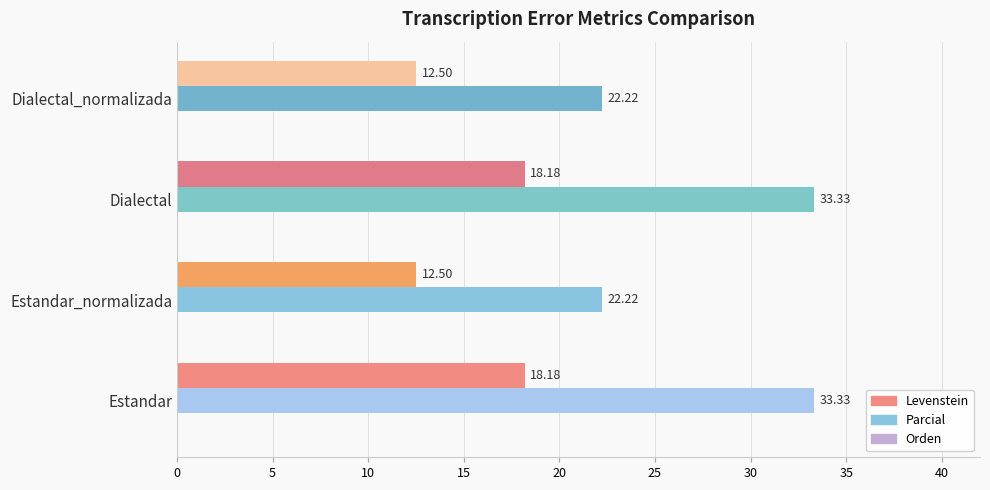

Rank the series by their average value, from highest to lowest.

Parcial, Levenstein